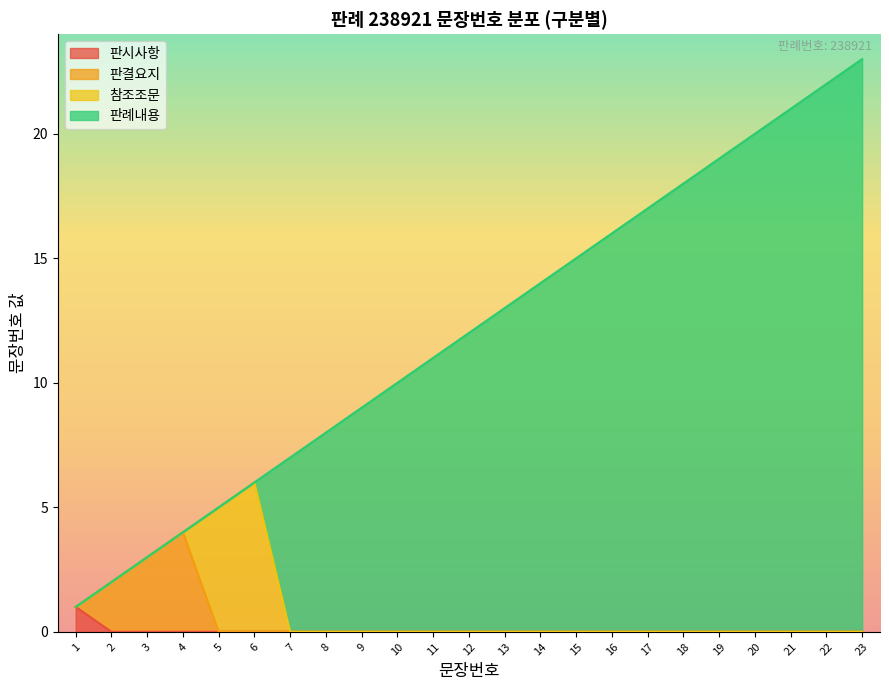

At which category does the chart reach its peak across all series?

23